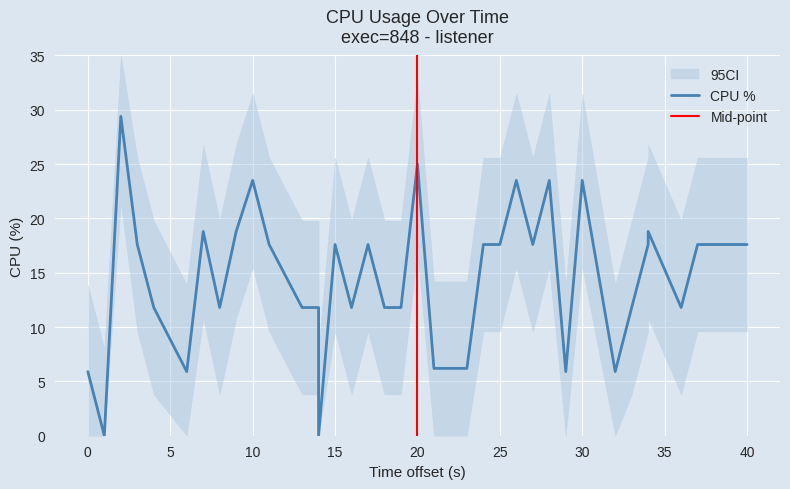

The chart shows a value of 7.5 at 25. True or false?

False